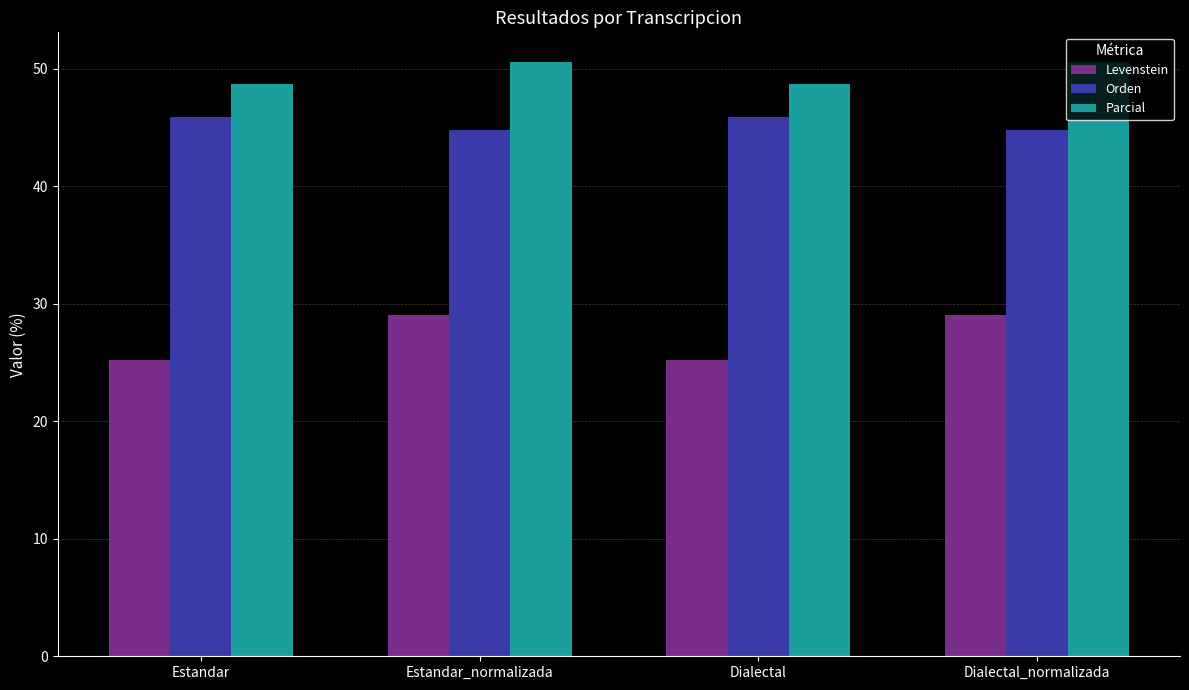

What is the minimum value for Orden?

44.8